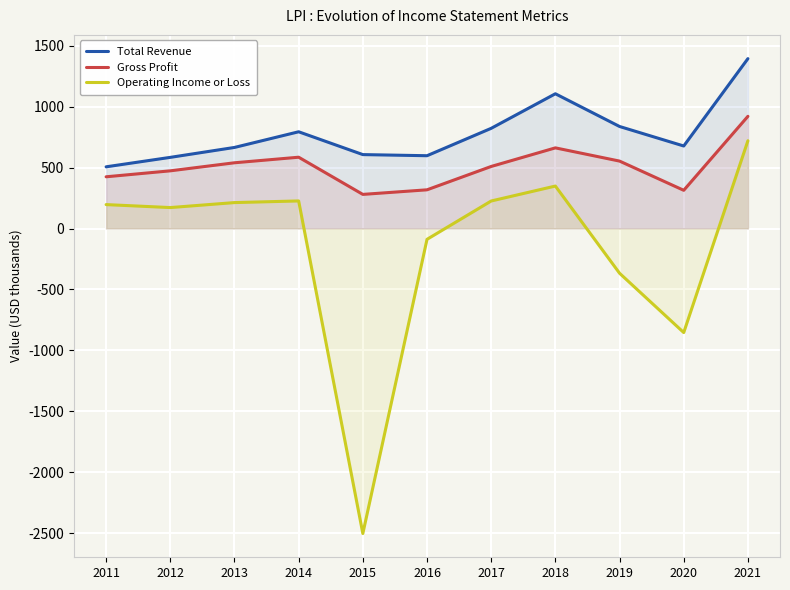

At which label is Operating Income or Loss closest to -891?

2020